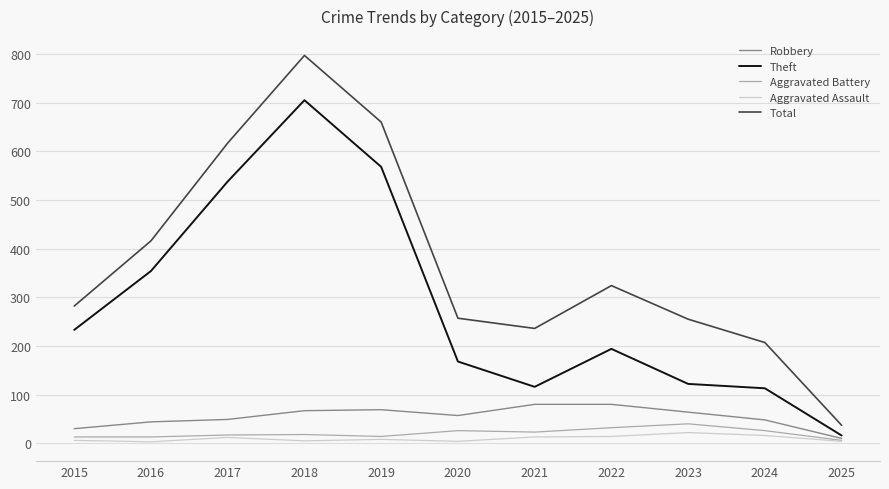

At which label does Theft reach its minimum?

2025